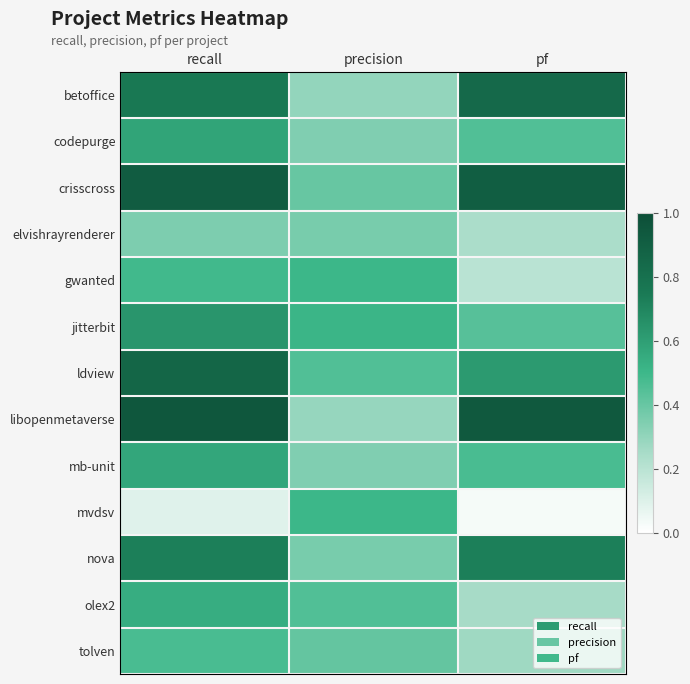

Reading left to right, transcribe all the data shown in this chart.

betoffice.csv: 0.8	0.3	0.8
codepurge.csv: 0.6	0.3	0.5
crisscross.csv: 0.9	0.4	0.9
elvishrayrenderer.csv: 0.3	0.4	0.2
gwanted.csv: 0.5	0.5	0.2
jitterbit.csv: 0.6	0.5	0.4
ldview.csv: 0.9	0.5	0.6
libopenmetaverse.csv: 0.9	0.3	0.9
mb-unit.csv: 0.6	0.3	0.5
mvdsv.csv: 0.1	0.5	0.0
nova.csv: 0.7	0.4	0.7
olex2.csv: 0.5	0.5	0.2
tolven.csv: 0.5	0.4	0.3